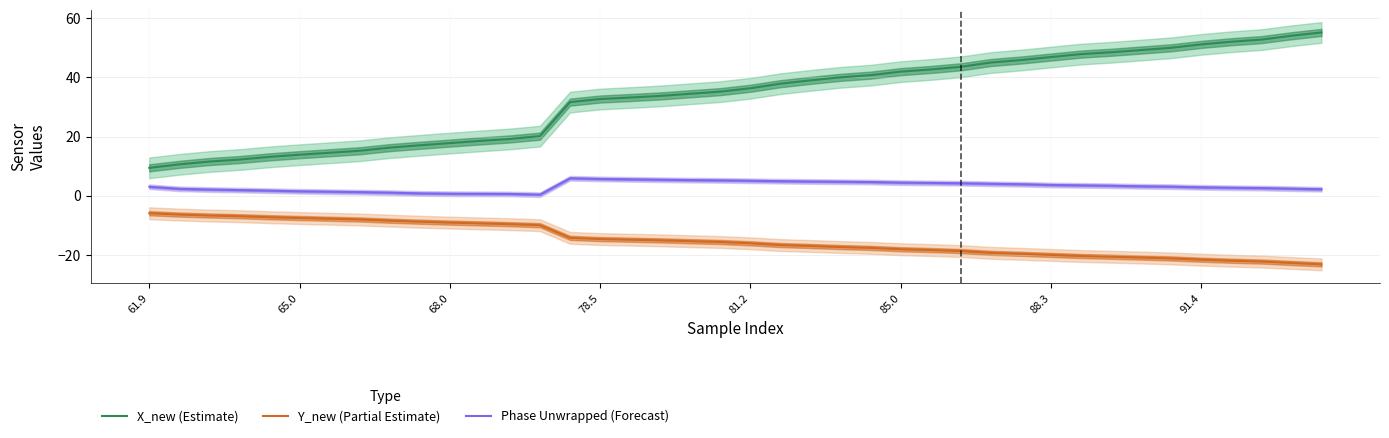

True or false: X_new (Estimate) and Phase Unwrapped (Forecast) intersect in this chart.

False